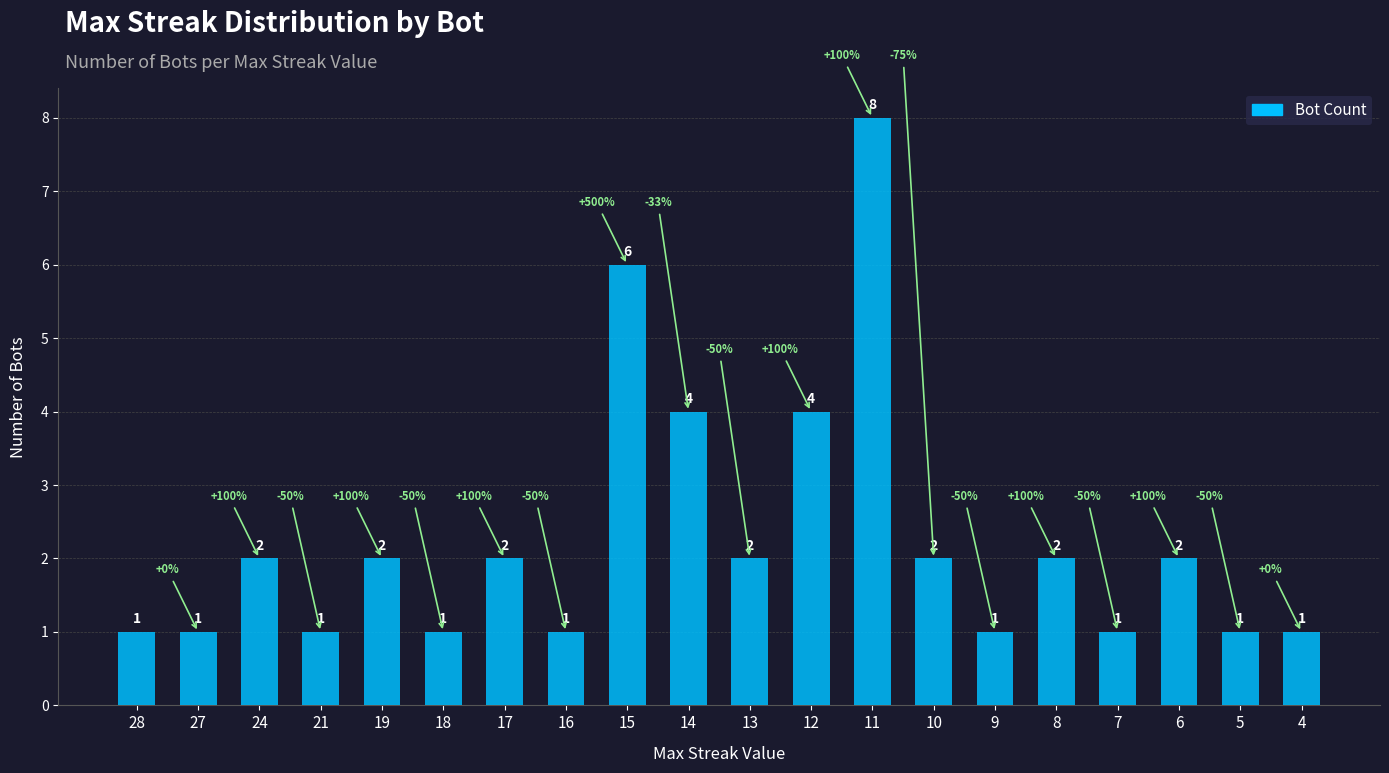

The value at 17 is 2. True or false?

True